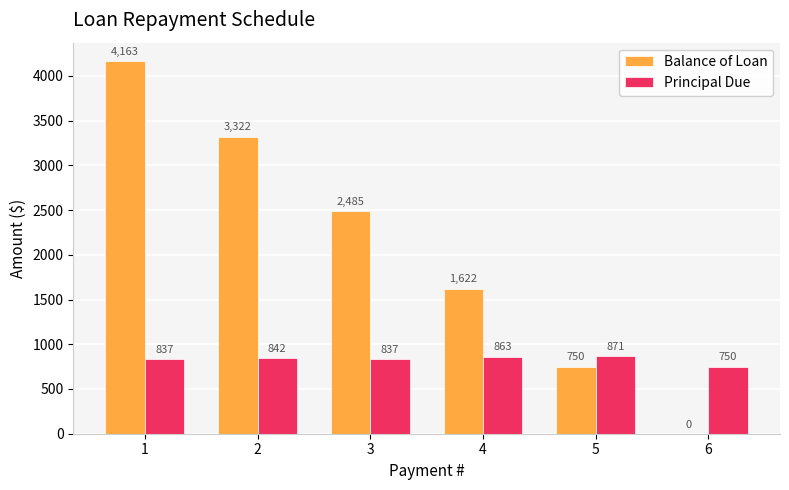

What is the approximate value of Principal Due at 2?

841.7